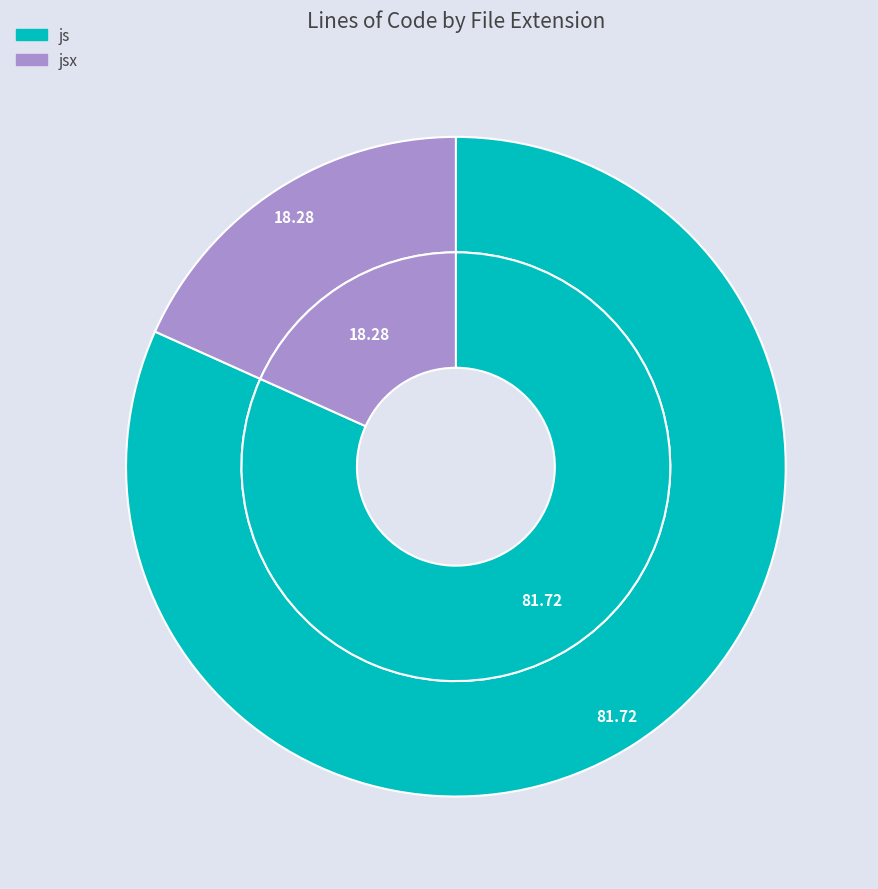

What is the majority slice?

js